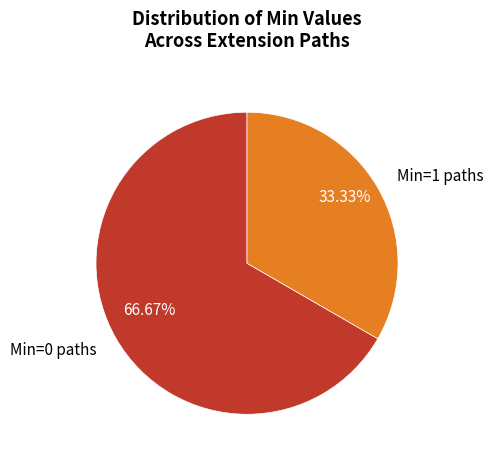

What is the ratio of the value at Min=0 paths to the value at Min=1 paths?

2.0